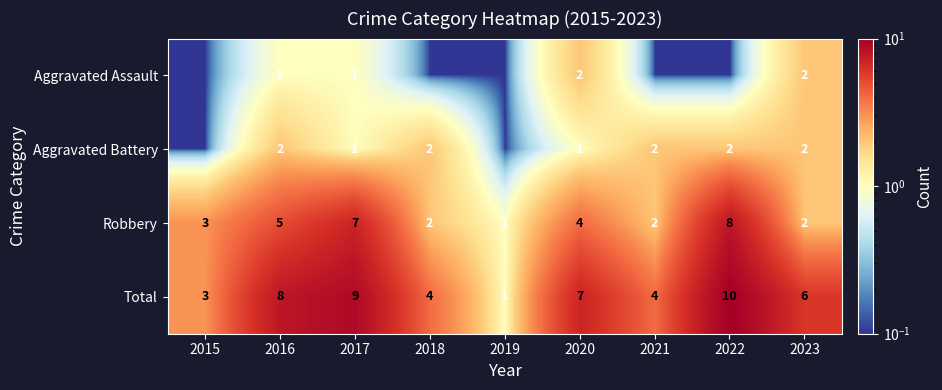

Count the Robbery values in the range 2 to 5.

6